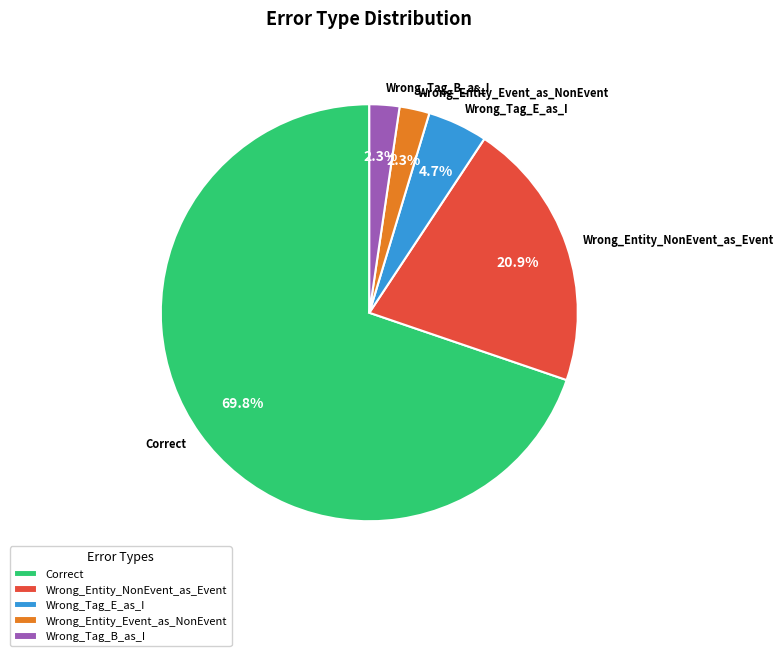

What is the ratio of the value at Wrong_Tag_E_as_I to the value at Correct?

0.1